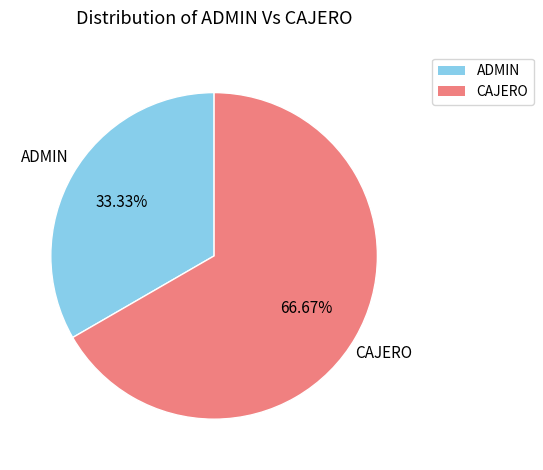

To the nearest percent, what percentage of the pie is ADMIN?

33%